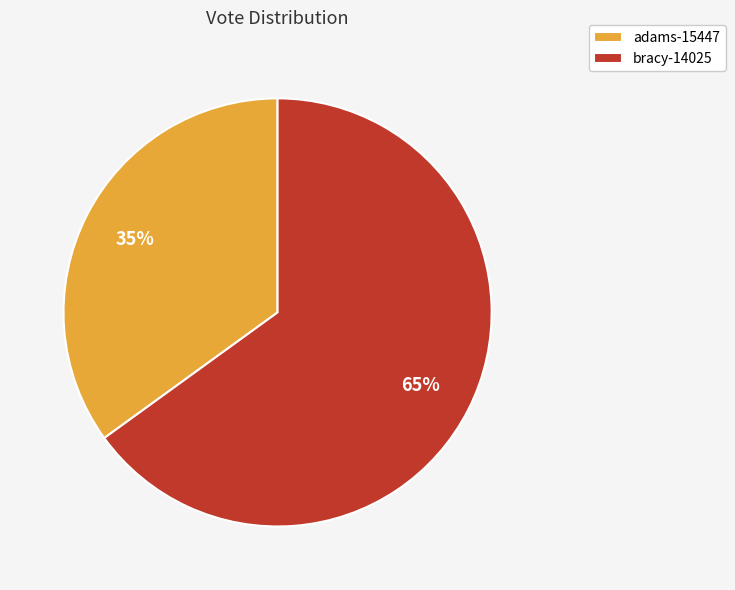

Which category has the biggest portion of the pie?

bracy-14025